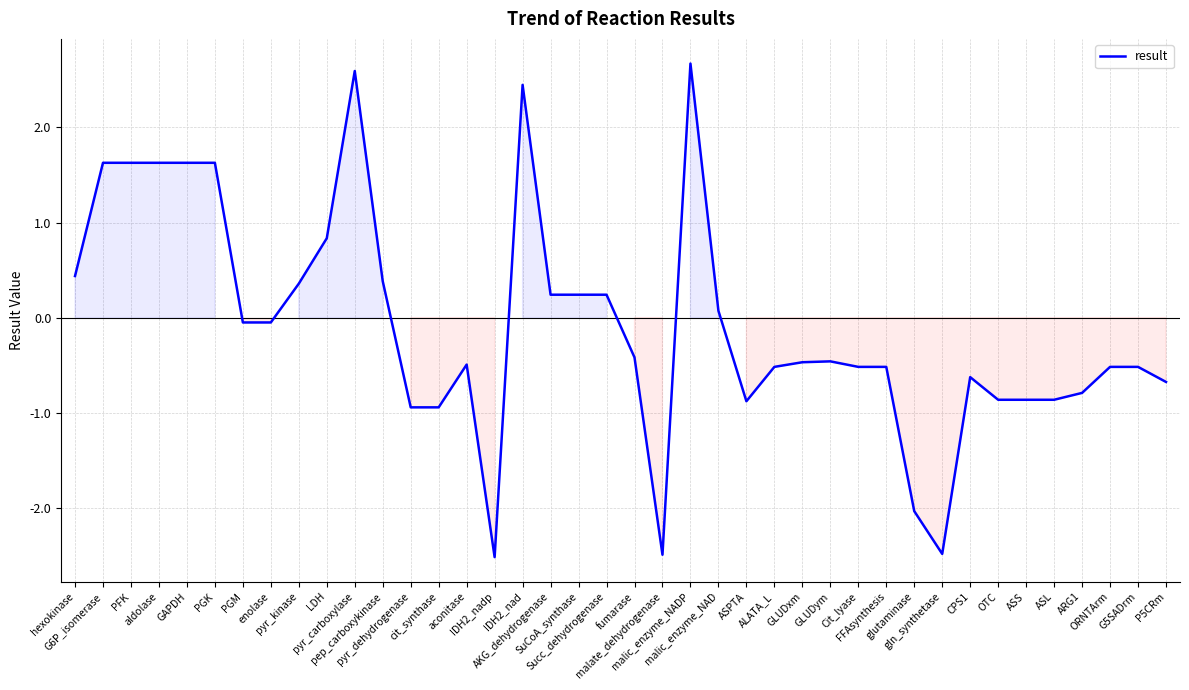

The value at aldolase is 1.6. True or false?

True